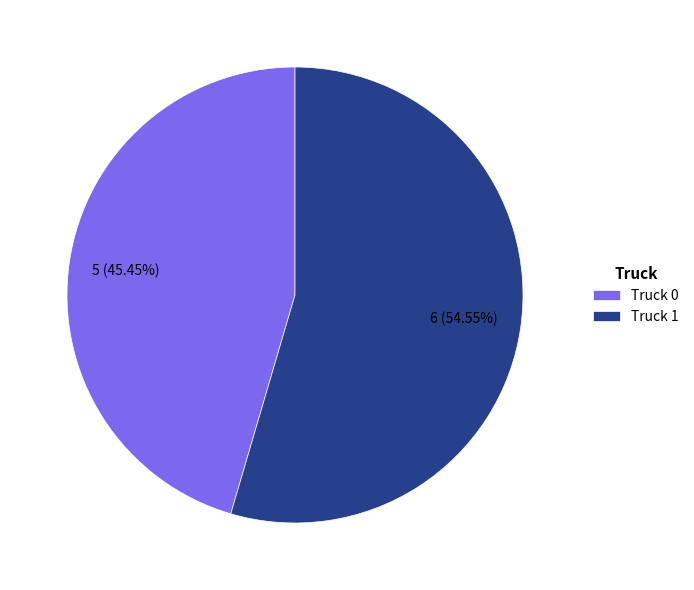

Combined, what portion of the pie is Truck 1 and Truck 0?

100.0%